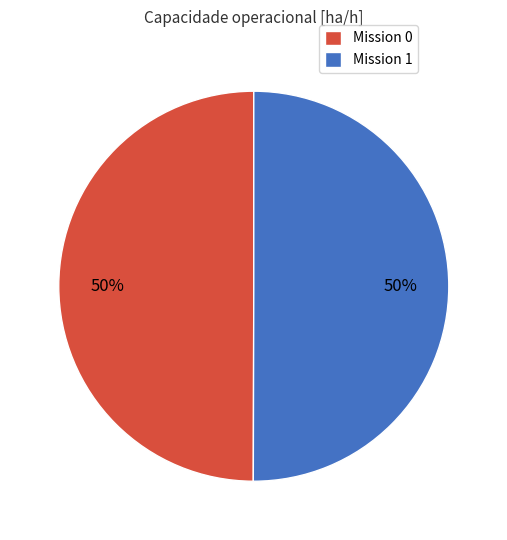

How many segments does this pie chart have?

2